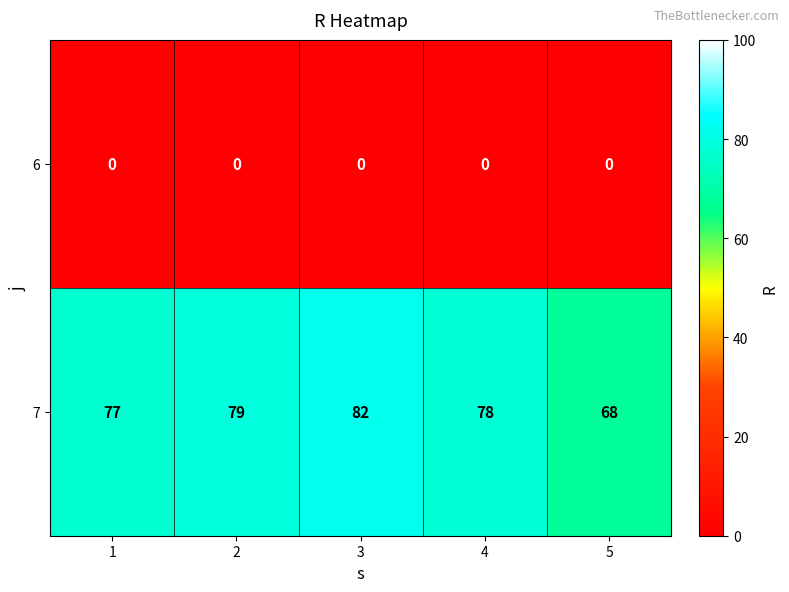

What is the approximate value of 7 at 1, to the nearest 10?

80